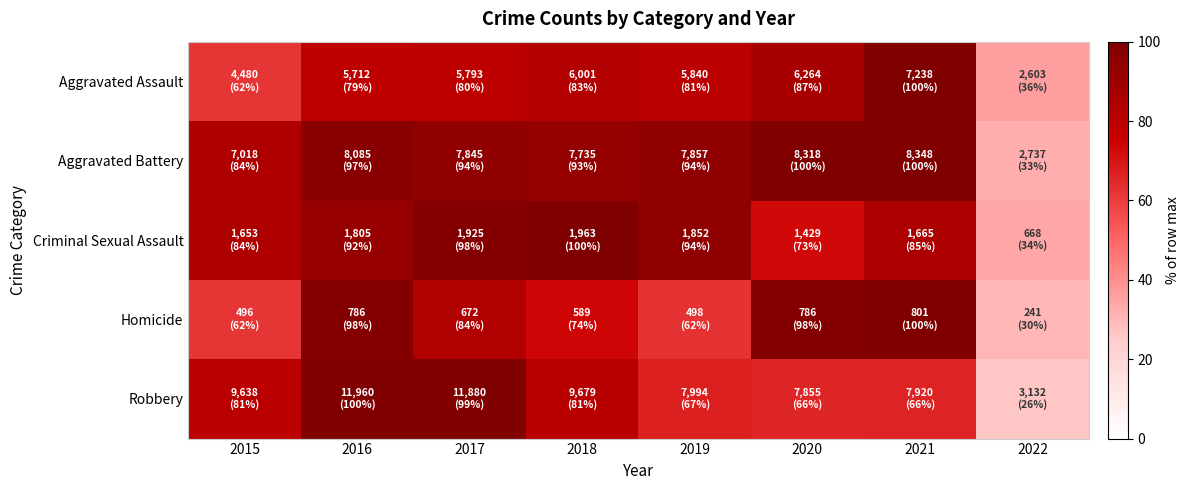

Which series has the widest spread of values?

Robbery